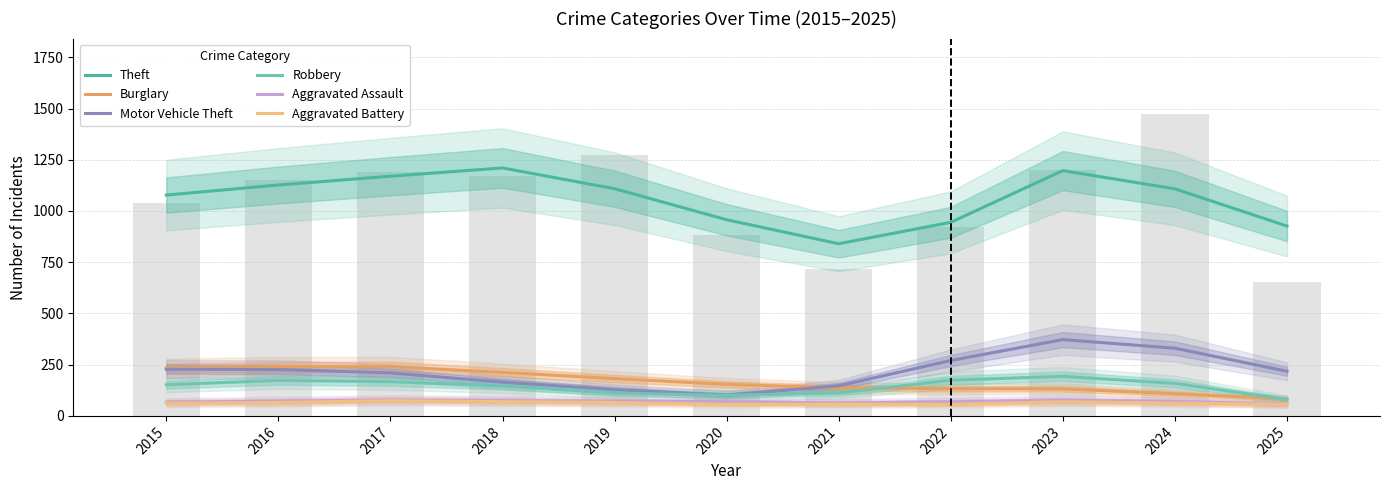

What is the sum of all Robbery values?

1568.0